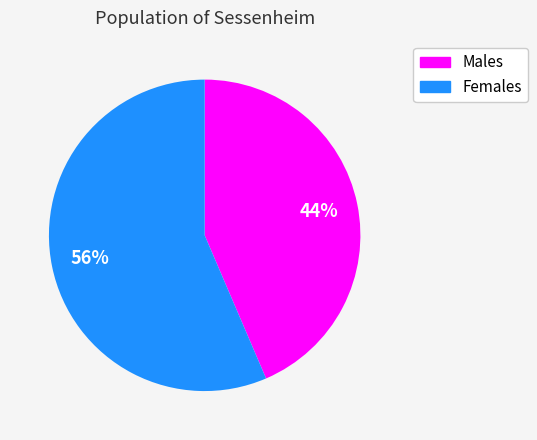

Does any single category account for the majority?

Yes